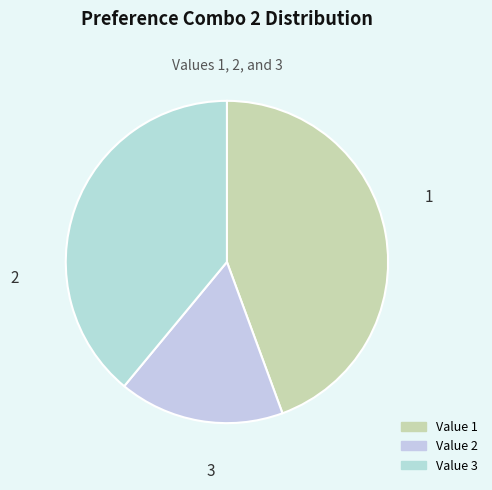

What is the largest slice in the pie chart?

1